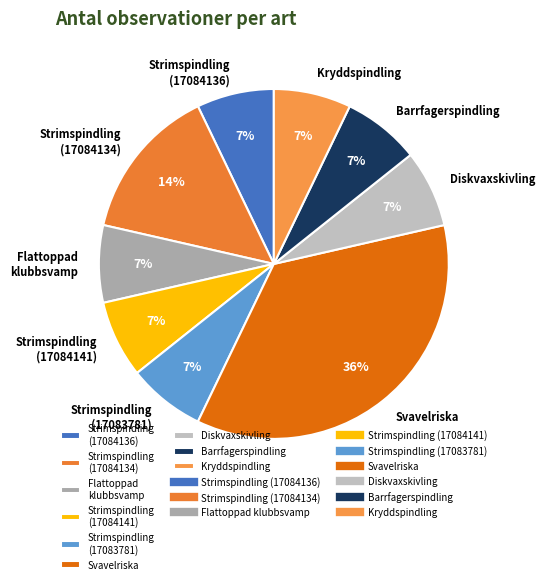

How many slices are in this pie chart?

9